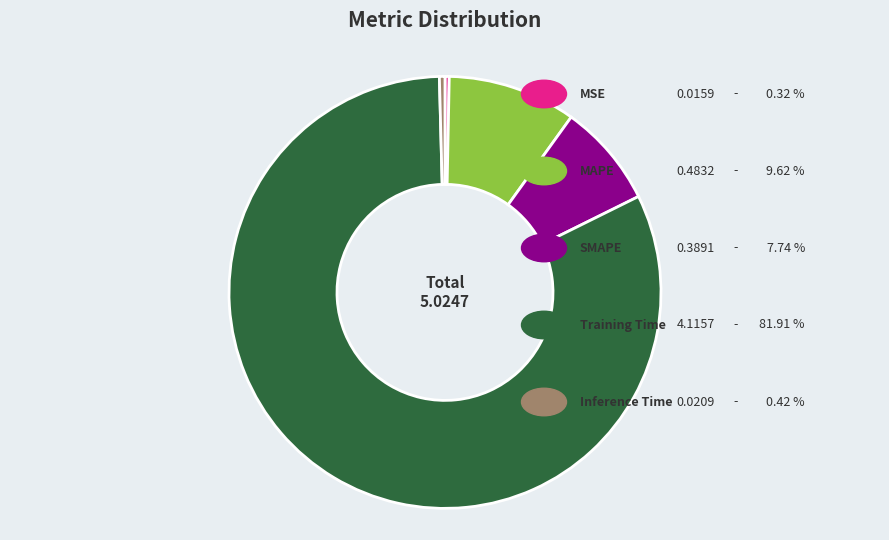

Is there a majority slice in this chart?

Yes